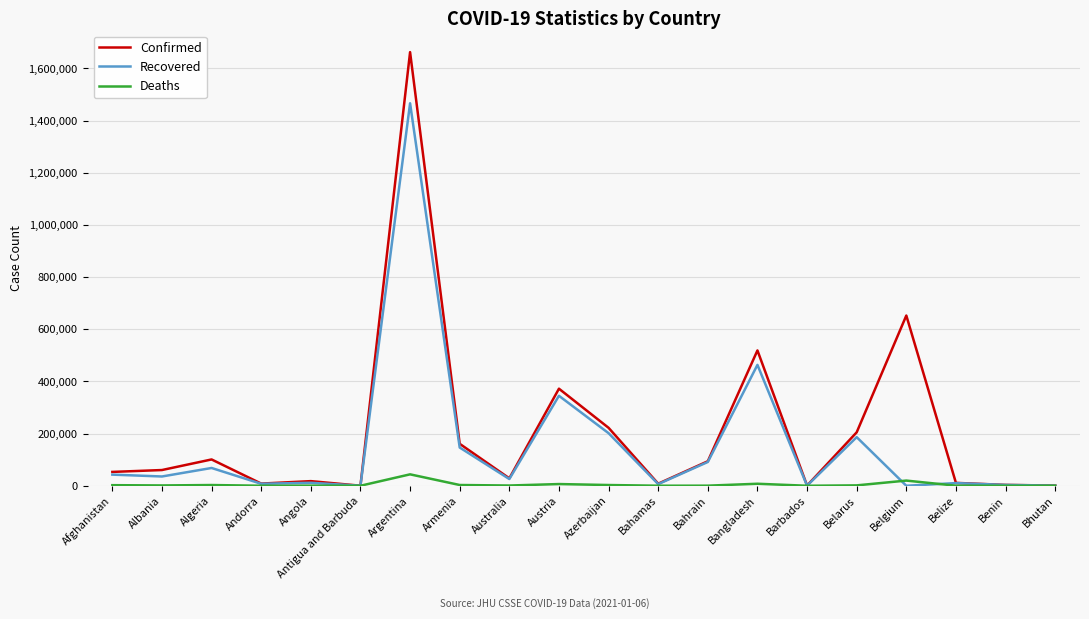

Rank the series by their average value, from highest to lowest.

Confirmed, Recovered, Deaths